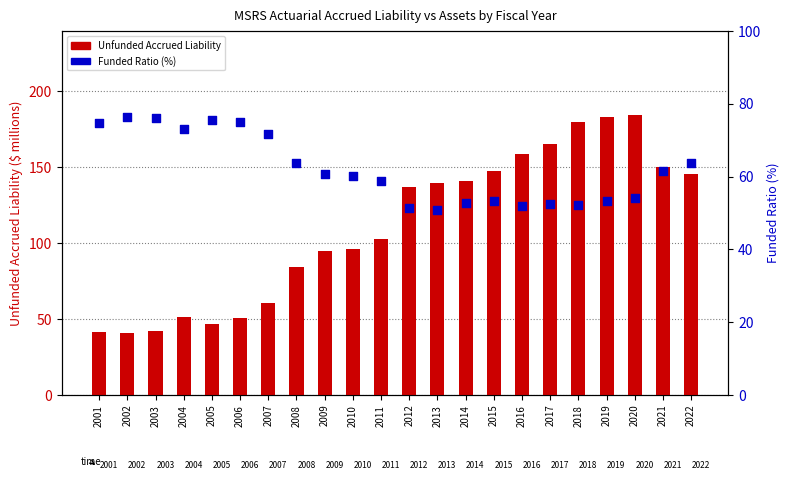

Which series reaches the minimum Y coordinate?

Unfunded Accrued Liability